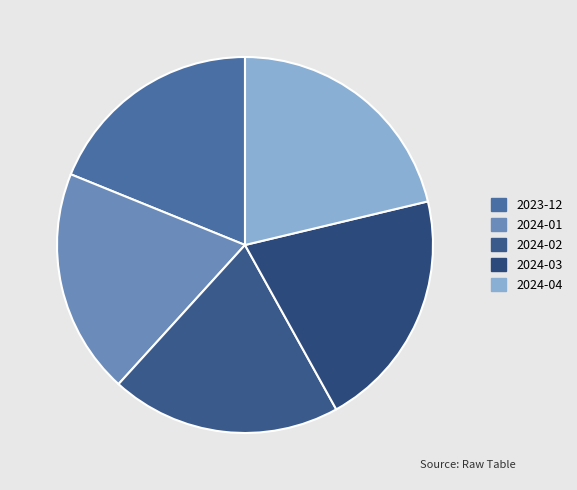

Does 2024-03 represent more than half of the total?

No